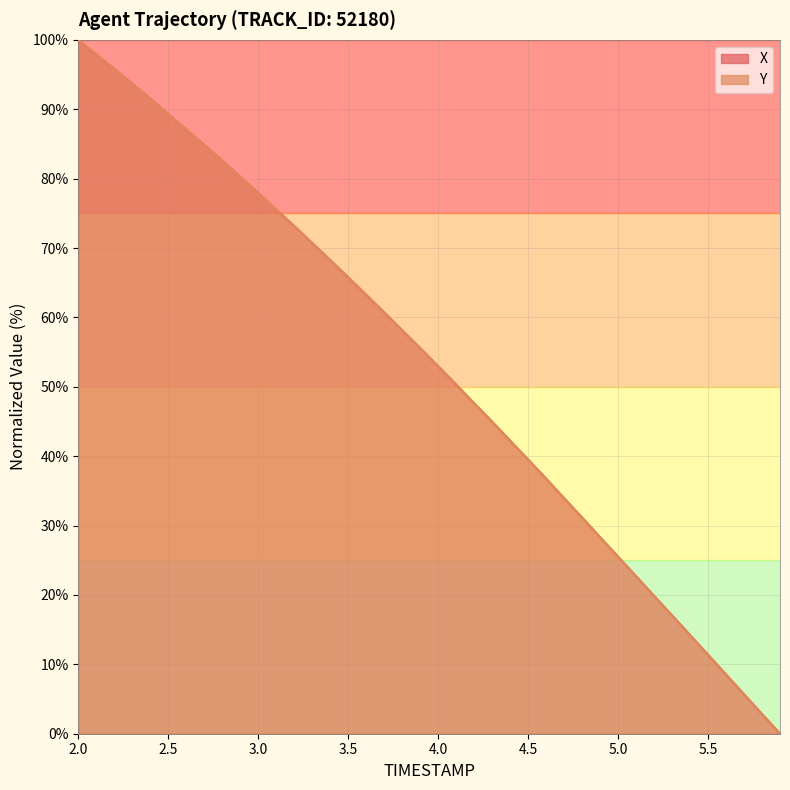

True or false: X has more than 0 interior local peaks.

False